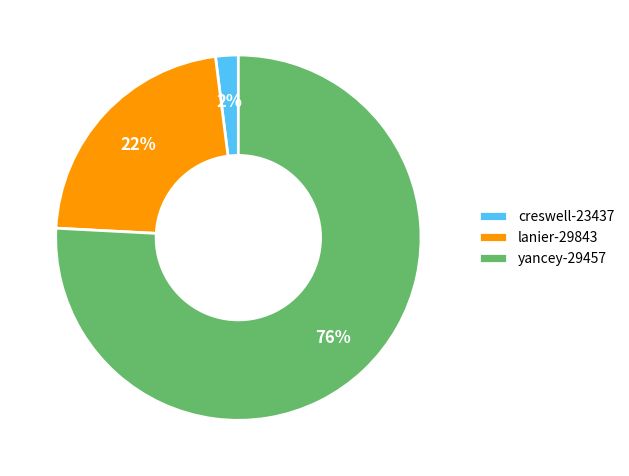

Which slice represents more than half of the pie?

yancey-29457